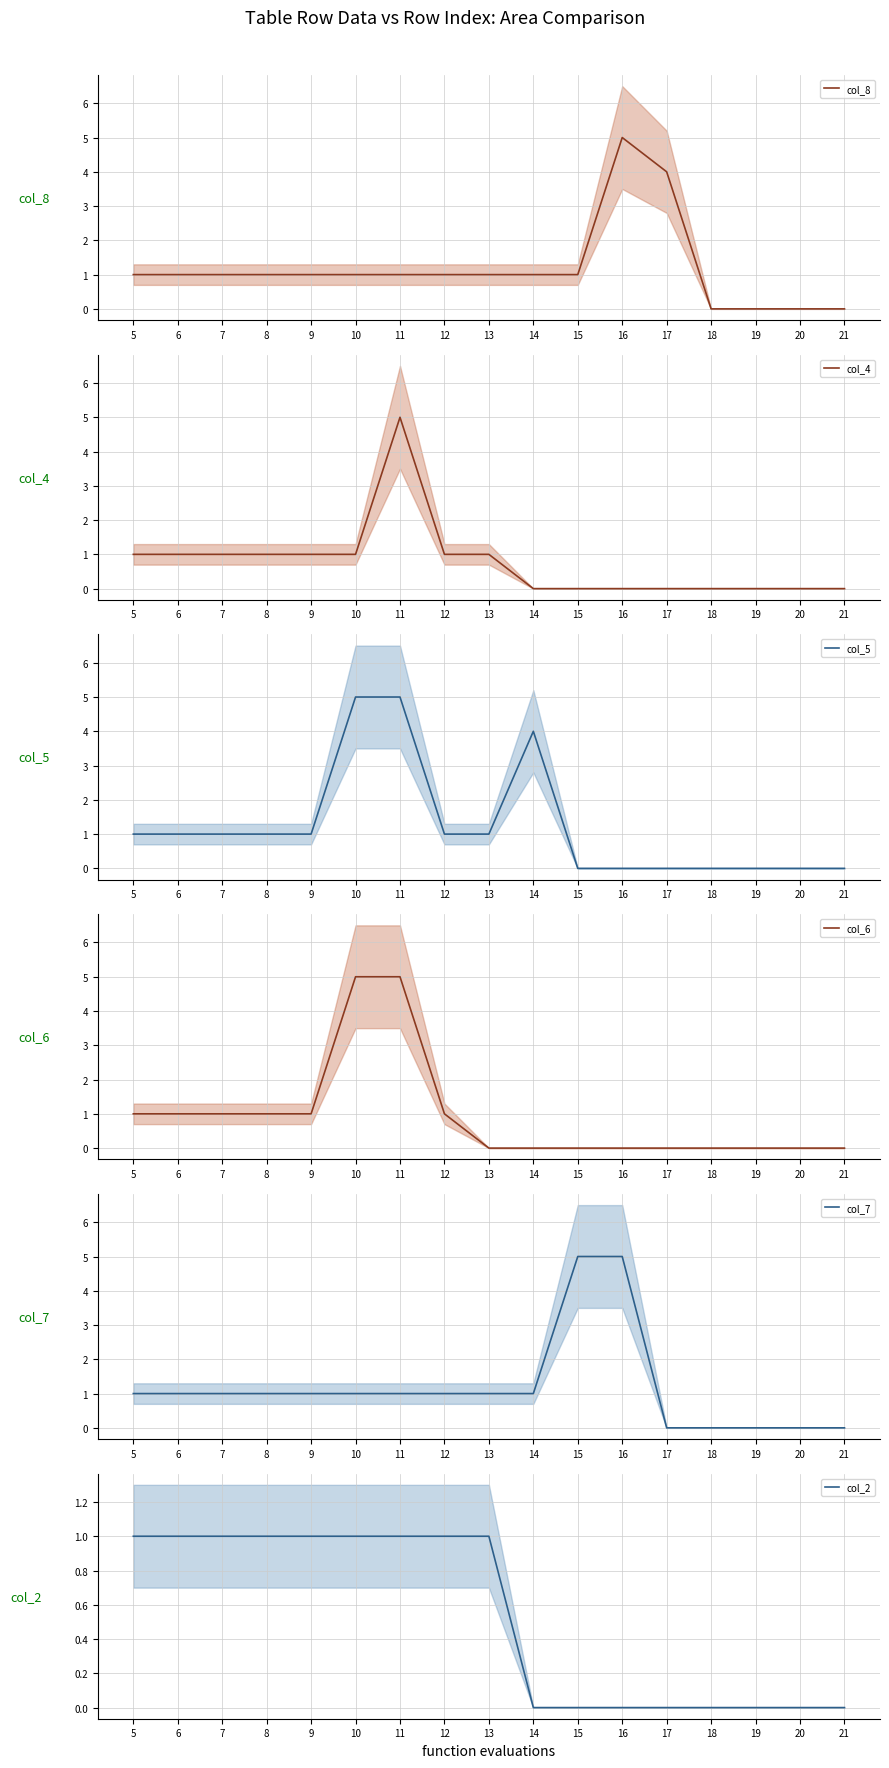

Which series has the largest total across all categories?

col_5